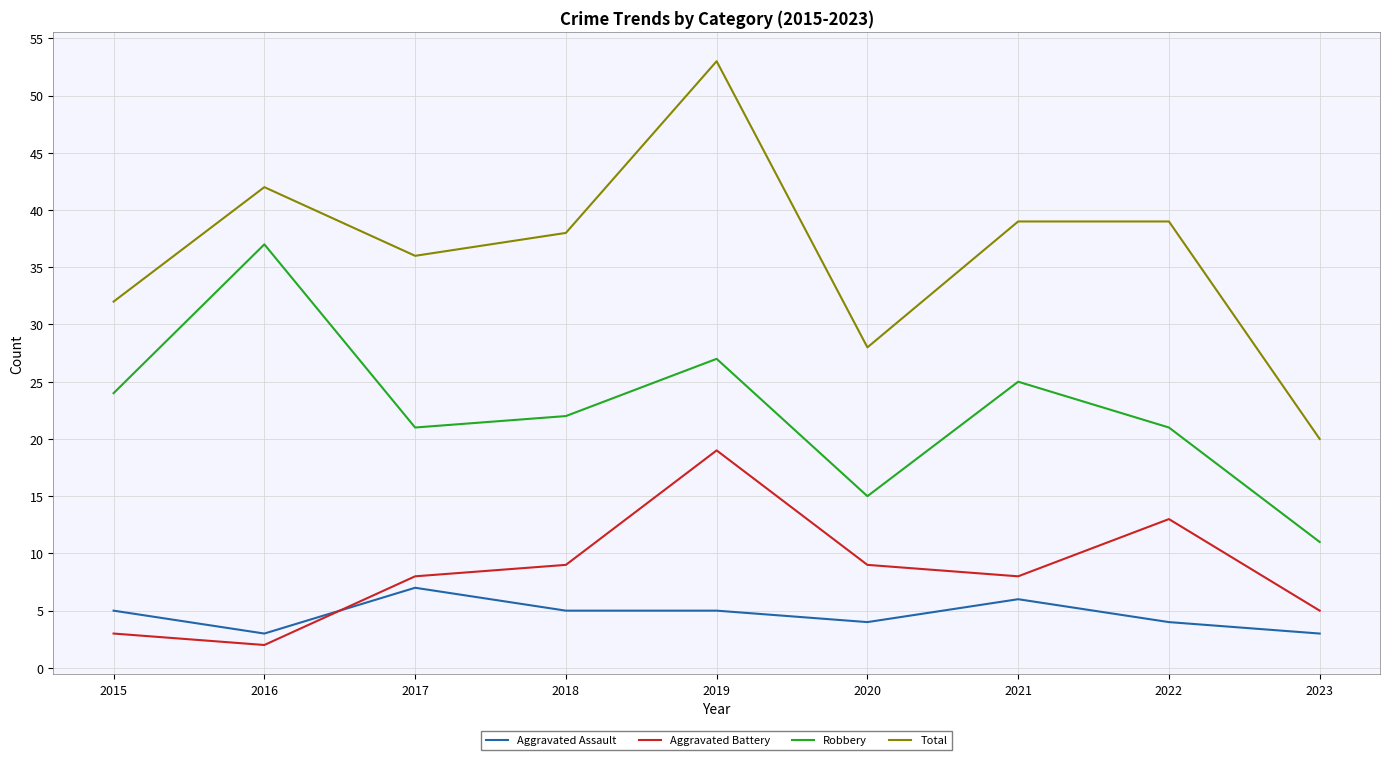

True or false: Robbery and Aggravated Battery intersect in this chart.

False